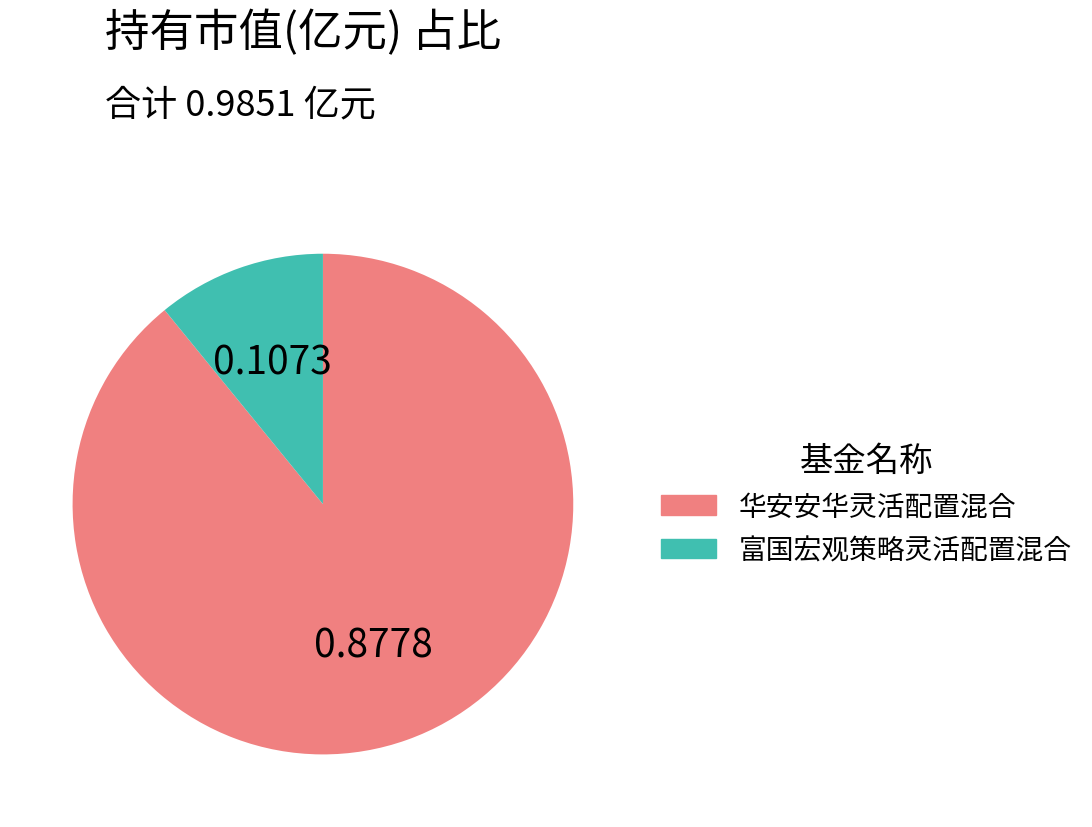

Which category has the smallest portion of the pie?

富国宏观策略灵活配置混合